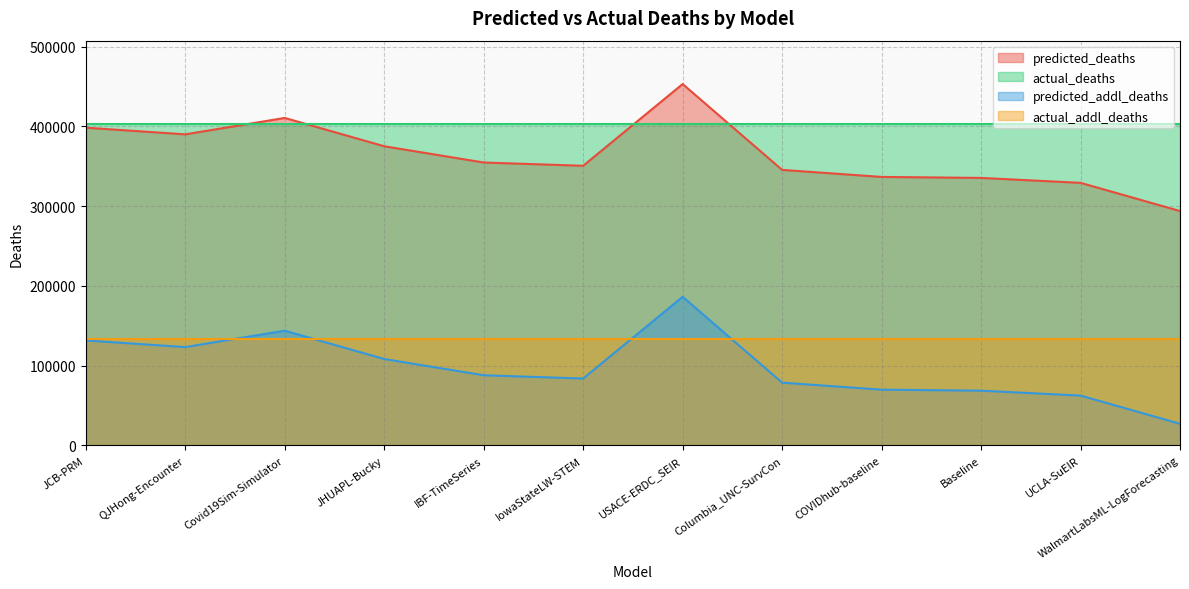

What is the average value of the predicted_addl_deaths series?

97675.2